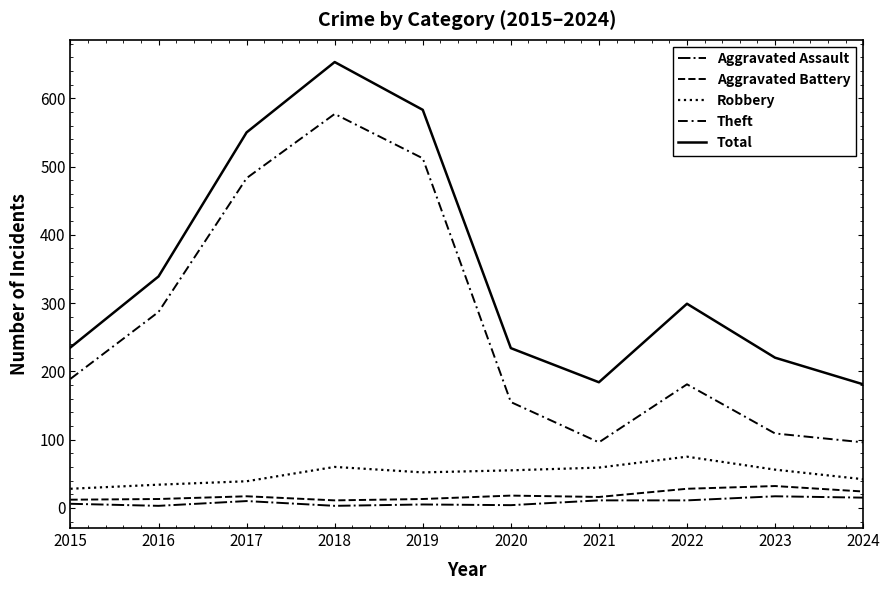

Is this an area chart (filled region under the line)?

No